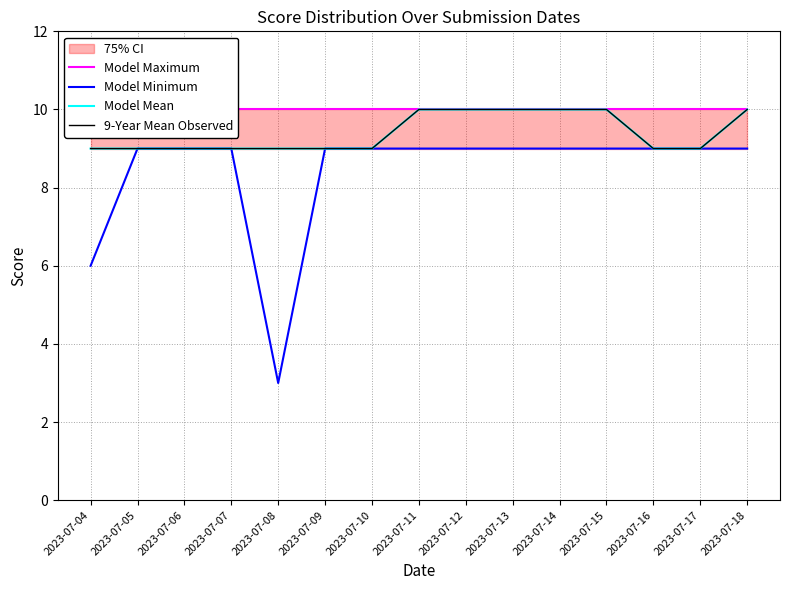

At how many categories does at least one series exceed 5?

15